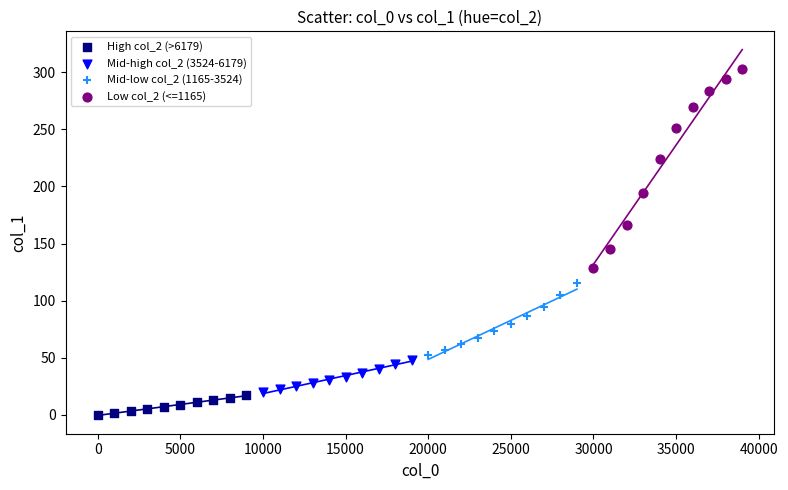

Which series contains the highest Y value?

Low col_2 (<=1165)